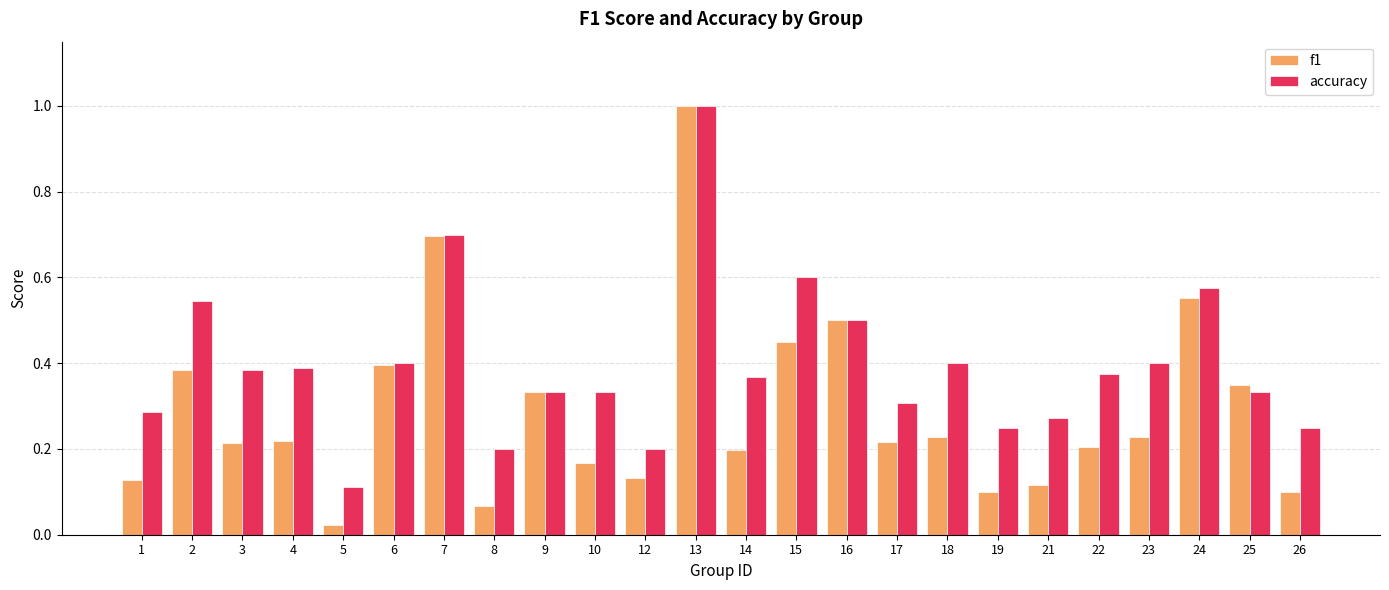

What are all the series names shown in the legend?

f1, accuracy